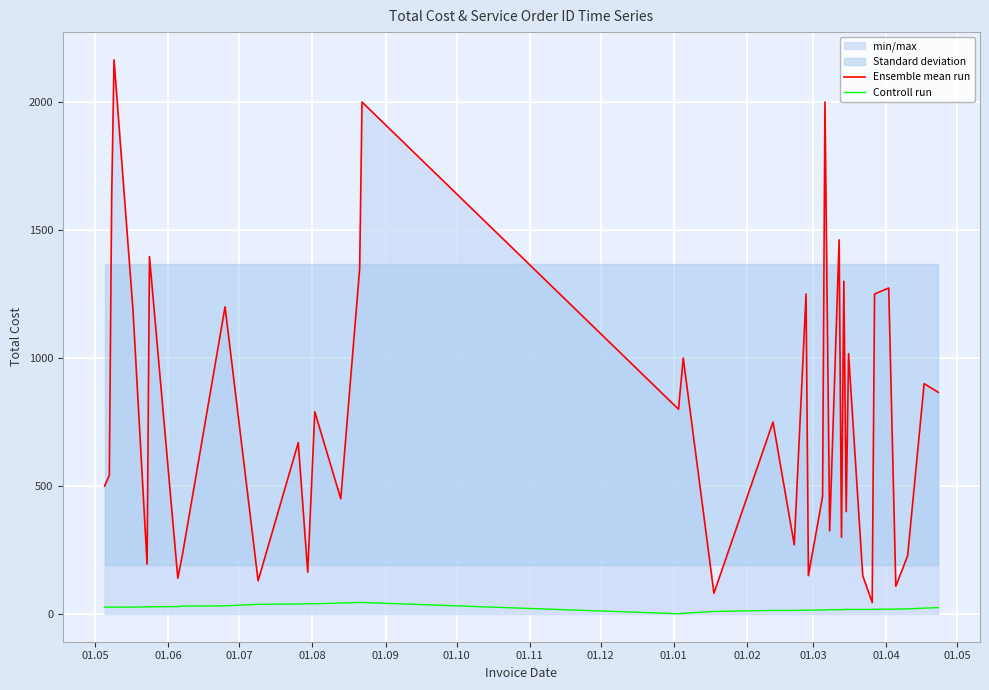

Reading left to right, list all the values displayed in this chart.

Ensemble mean run: 500.0	541.2	1623.8	2165.0	1190.8	194.8	1396.4	140.0	234.0	1200.0	129.9	669.6	163.4	790.0	450.0	1350.0	2000.0	800.0	1000.0	81.2	750.0	270.5	1250.0	150.0	460.0	2000.0	324.8	1461.4	300.0	1300.0	400.0	1017.5	150.0	45.0	1250.0	1273.6	108.2	227.4	900.0	866.0
Controll run: 27.0	27.0	27.0	27.0	27.0	28.0	28.0	29.0	31.0	32.0	38.0	39.0	40.0	40.0	43.0	45.0	45.0	1.0	3.0	10.0	14.0	14.0	15.0	15.0	16.0	16.0	17.0	17.0	17.0	18.0	18.0	18.0	18.0	18.0	19.0	19.0	19.0	20.0	23.0	25.0